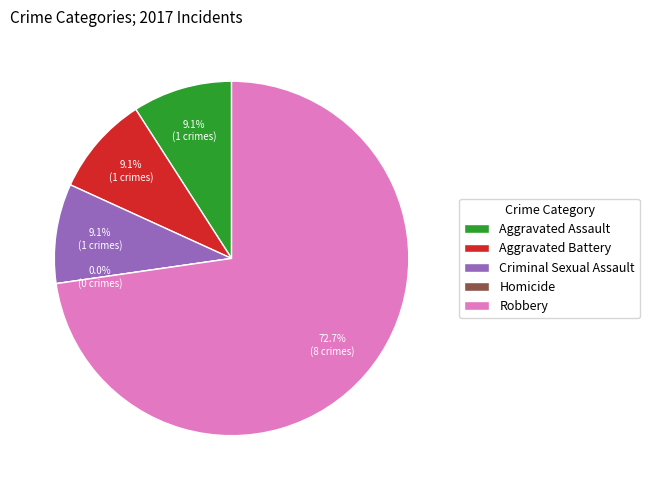

What percentage is the Criminal Sexual Assault slice, to the nearest percent?

9%